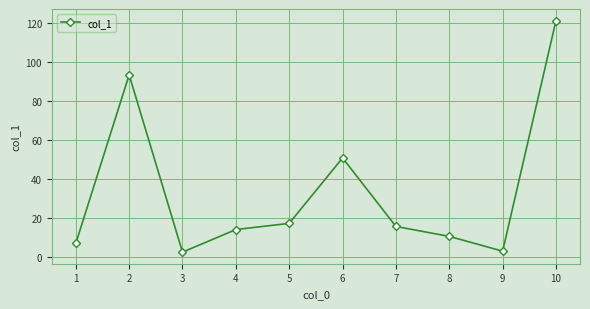

How many distinct data groups are displayed?

1